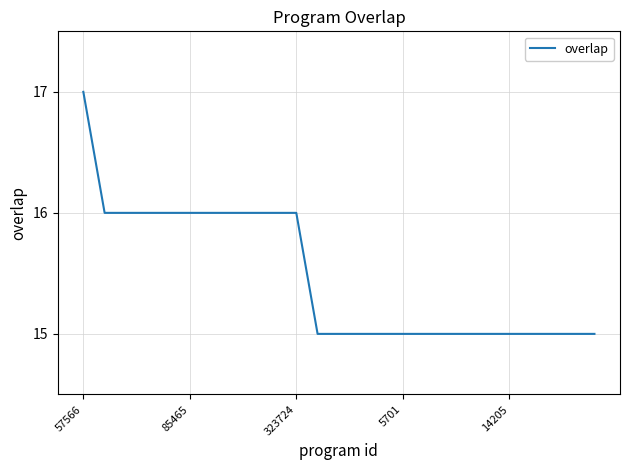

What is the smallest value displayed?

15